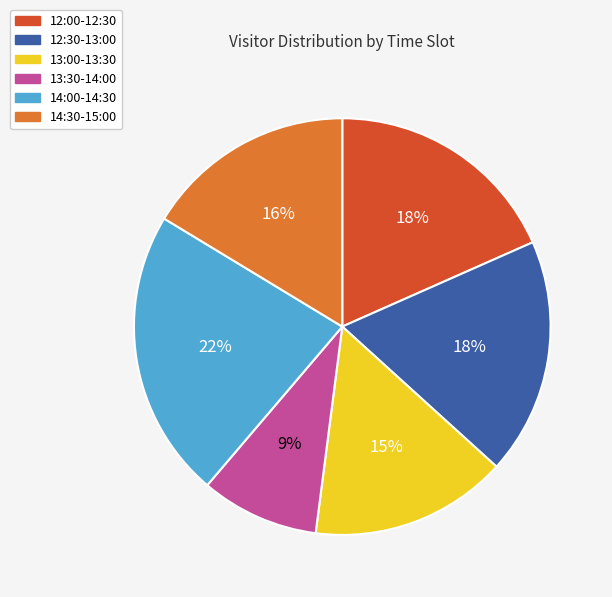

True or false: 13:30-14:00 accounts for 9% of the total.

True